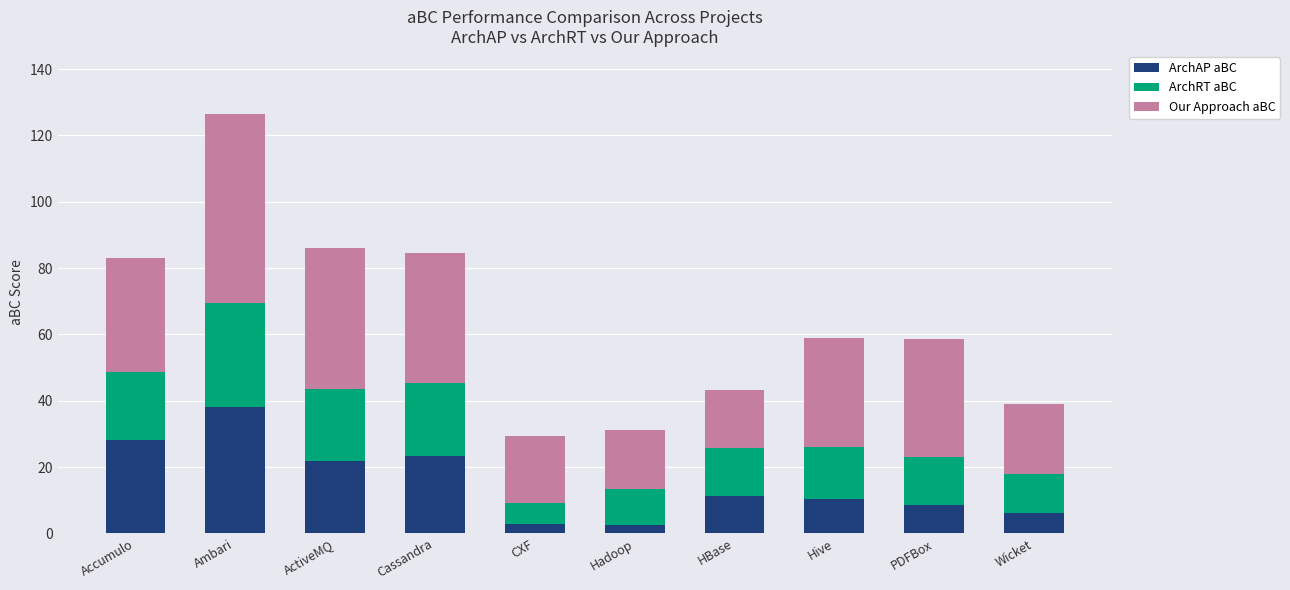

At which category is the sum across all series the highest?

Ambari